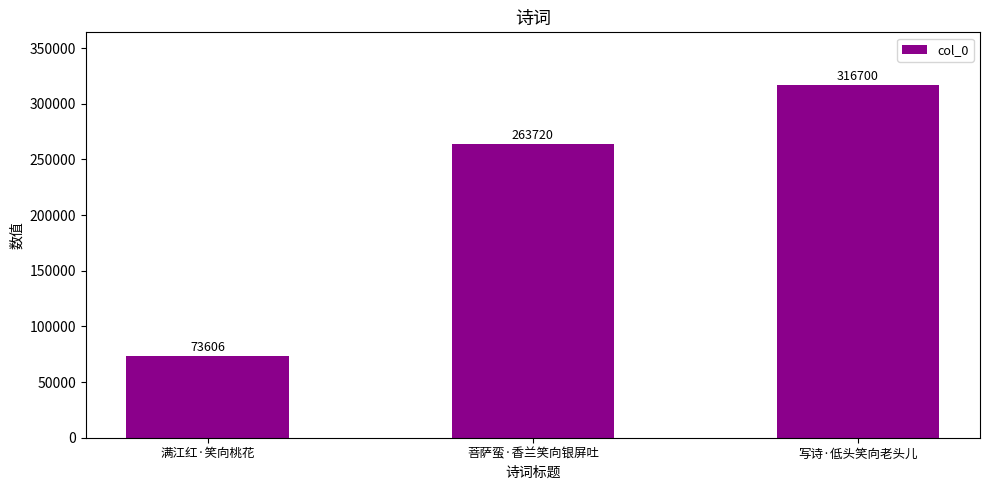

Rank the categories by value from lowest to highest.

满江红·笑向桃花, 菩萨蛮·香兰笑向银屏吐, 写诗·低头笑向老头儿